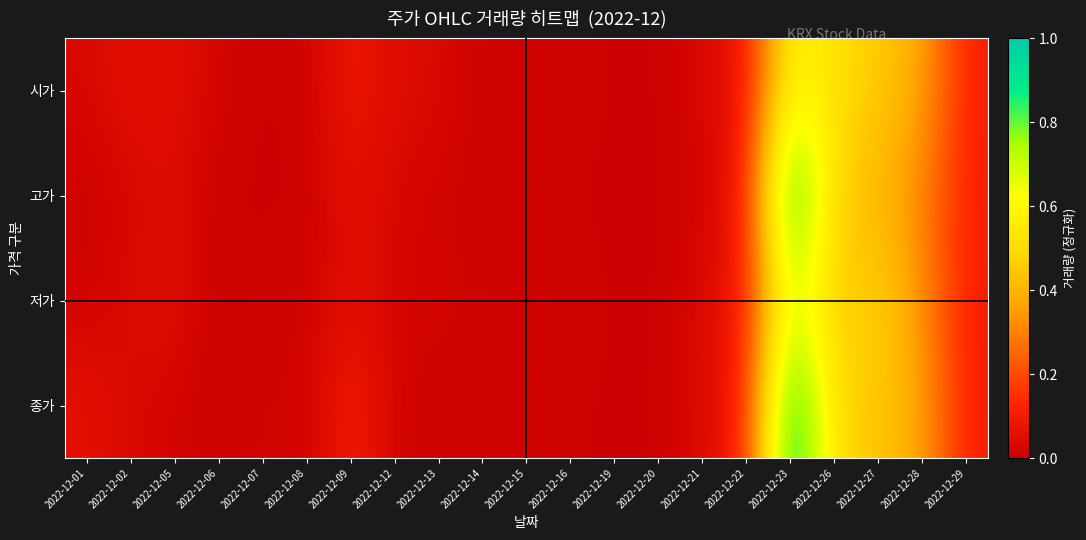

At how many categories does at least one series exceed 0?

20